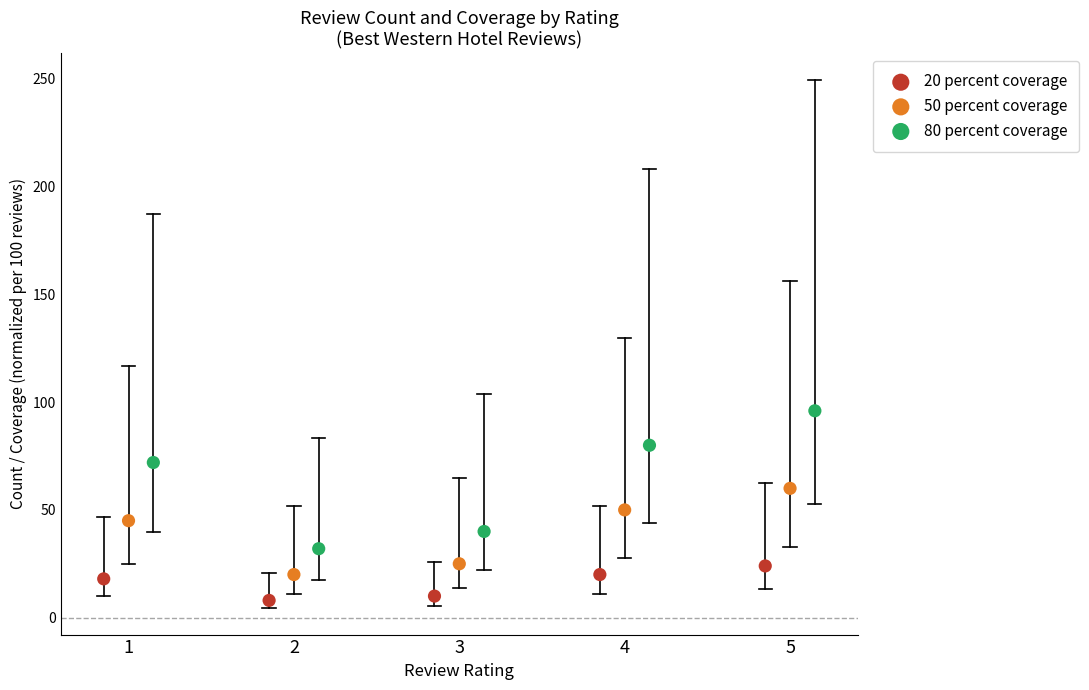

What are all the series names shown in the legend?

20 percent coverage, 50 percent coverage, 80 percent coverage